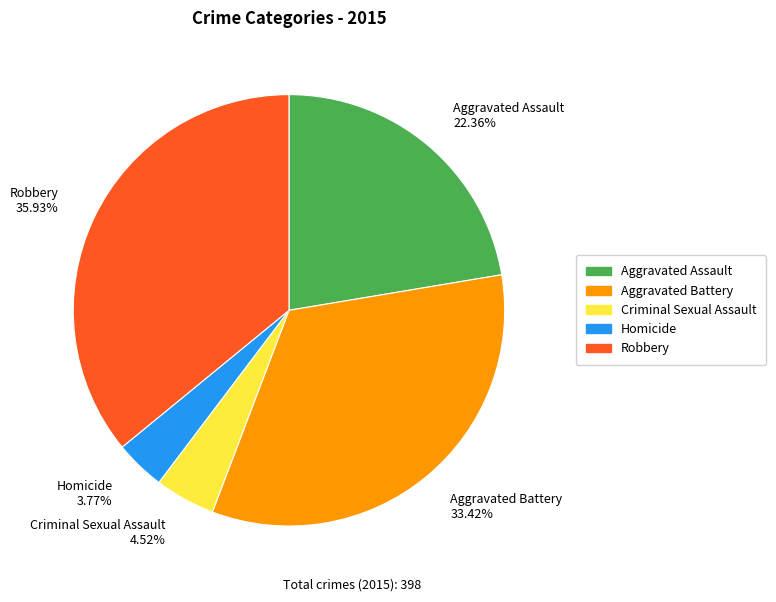

Is it true that Aggravated Battery is 33% of the pie?

True